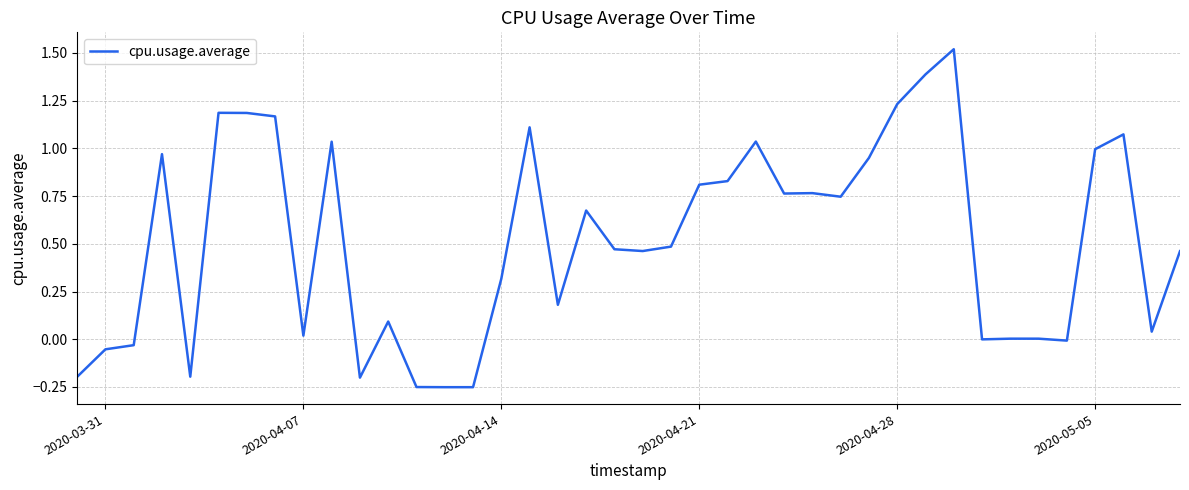

What is the greatest value displayed?

1.5